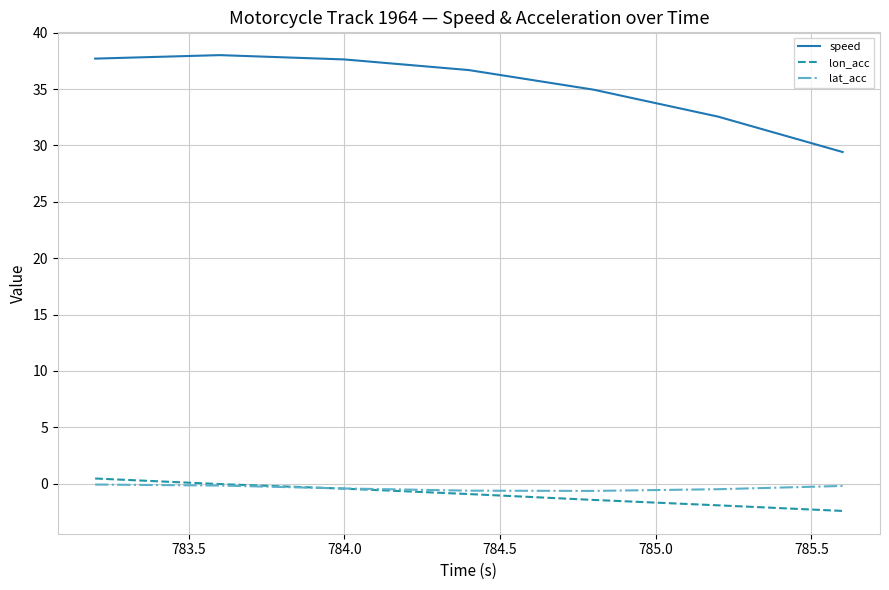

Which series has the widest spread of values?

speed